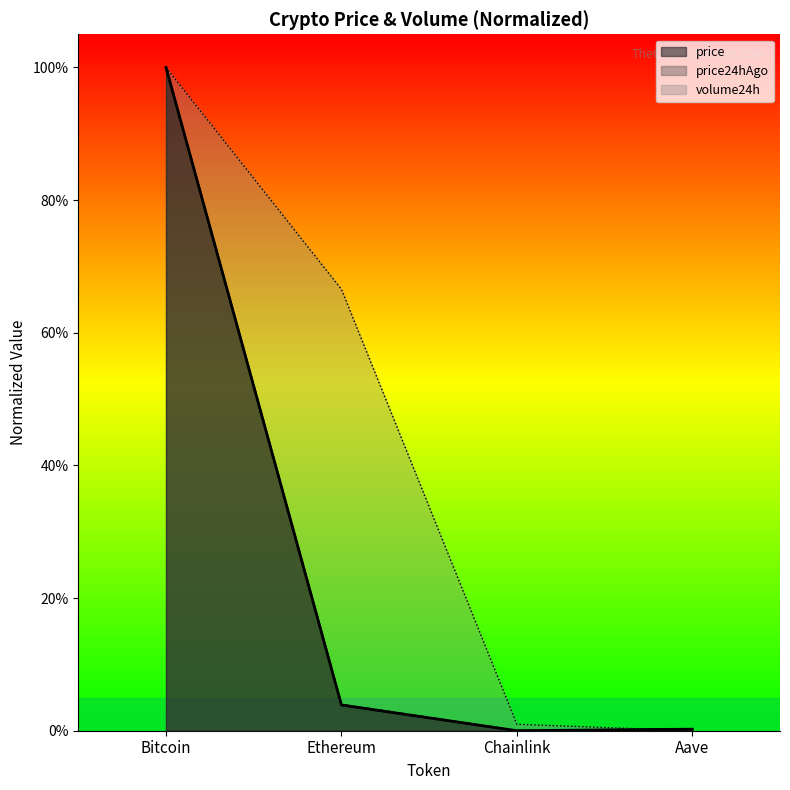

What are all the series names shown in the legend?

price, price24hAgo, volume24h